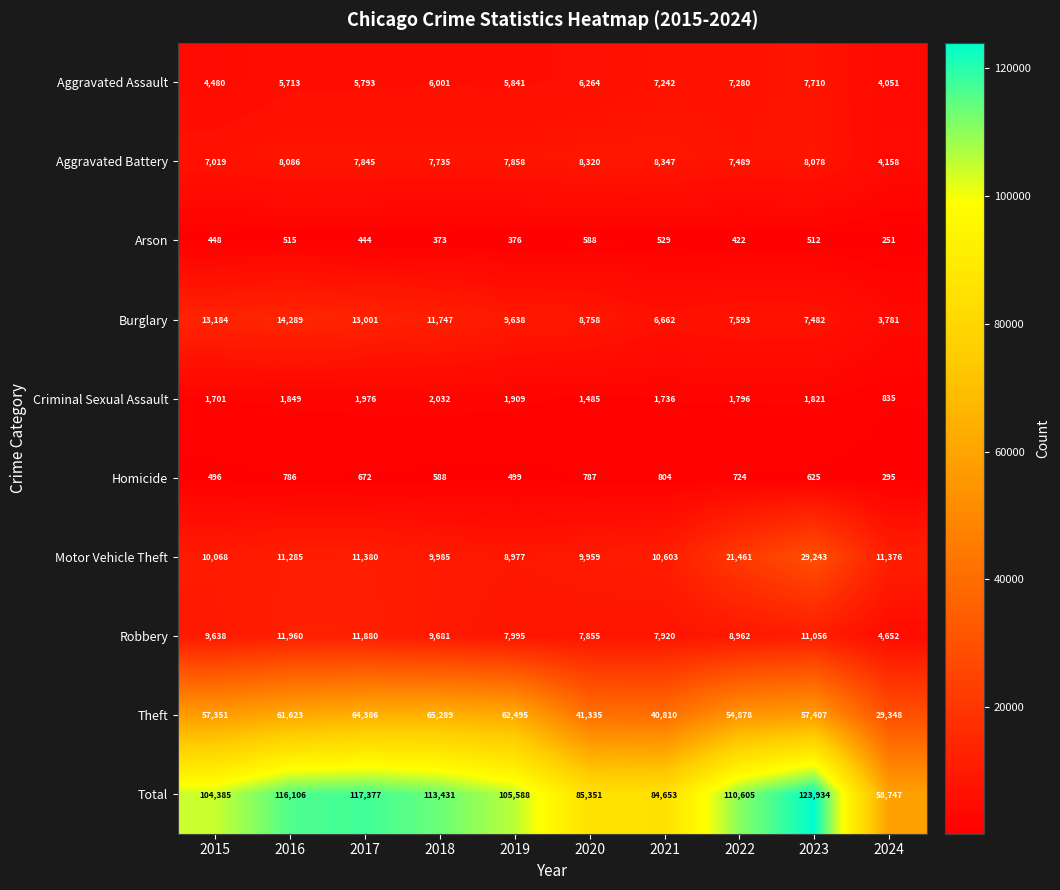

Rank the series at 2020 from lowest to highest value.

Arson, Homicide, Criminal Sexual Assault, Aggravated Assault, Robbery, Aggravated Battery, Burglary, Motor Vehicle Theft, Theft, Total